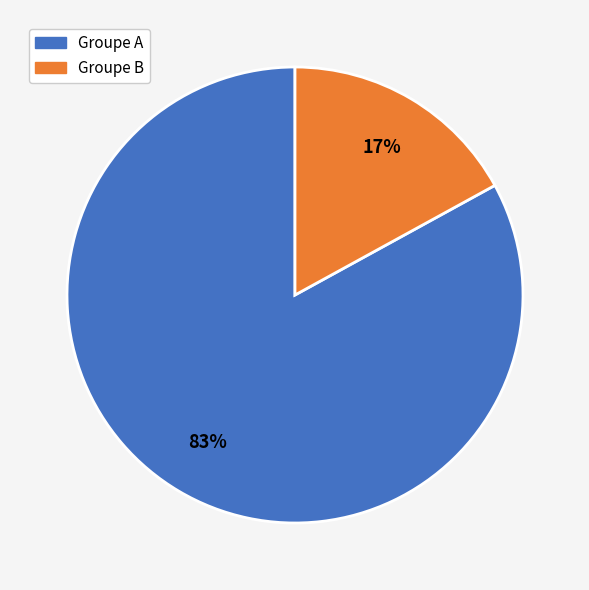

Count the number of slices in the pie.

2